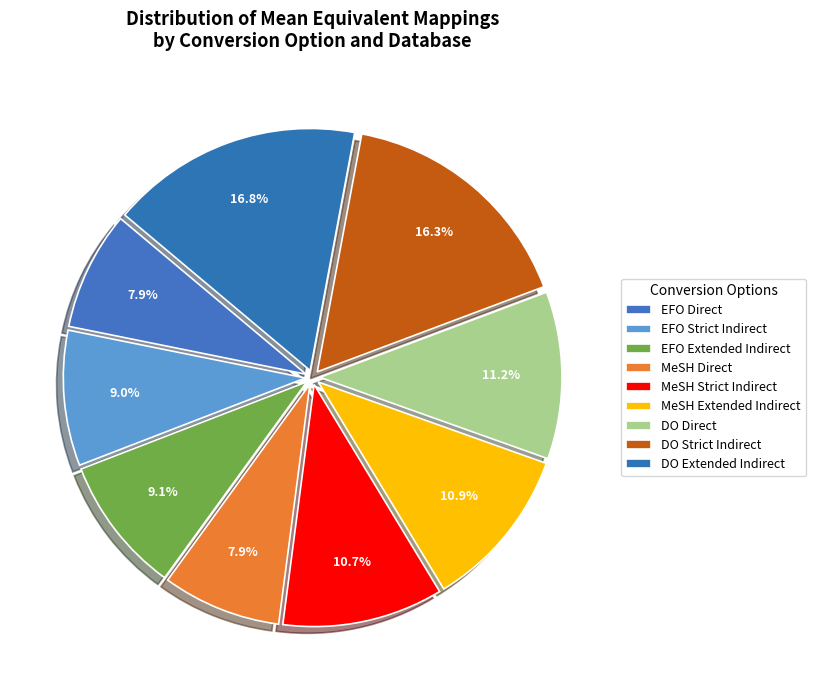

Is there any slice that represents more than half of the pie?

No